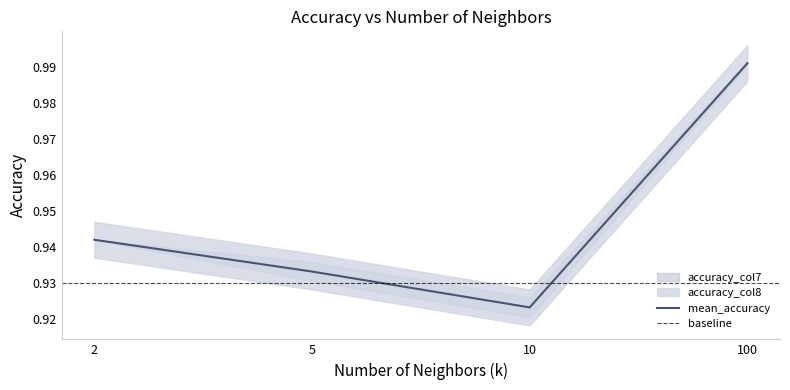

True or false: the data has more than 0 interior local peaks.

False